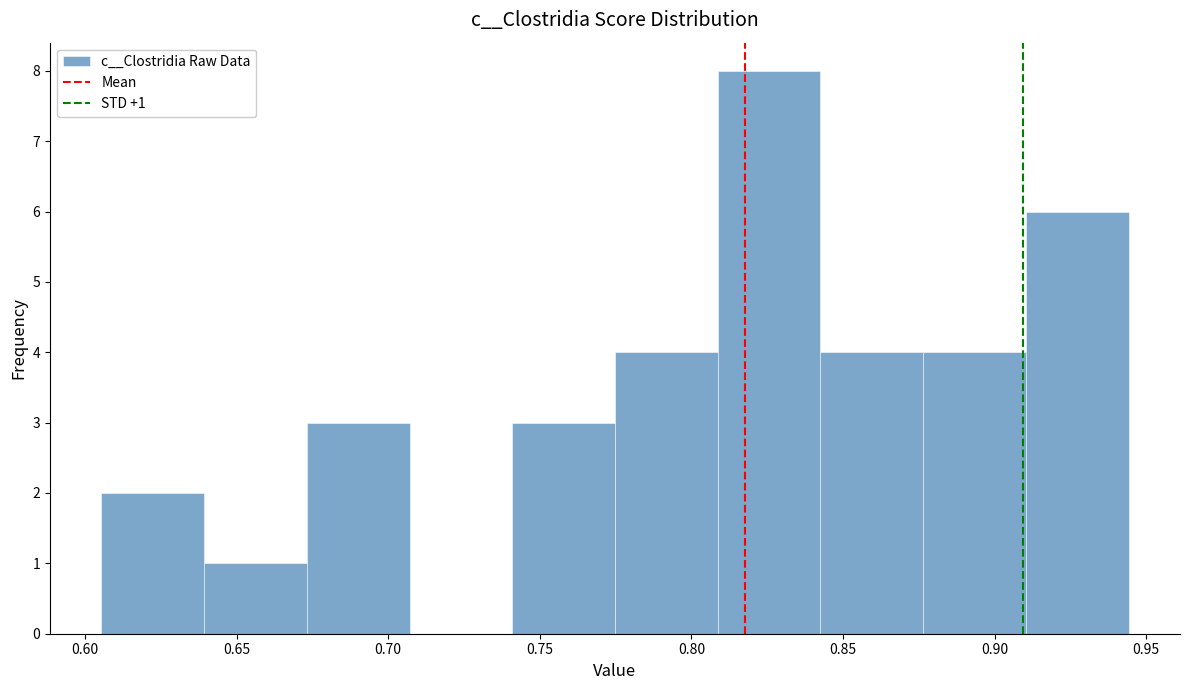

Over which range of the x-axis is the bar tallest?

0.810 to 0.845